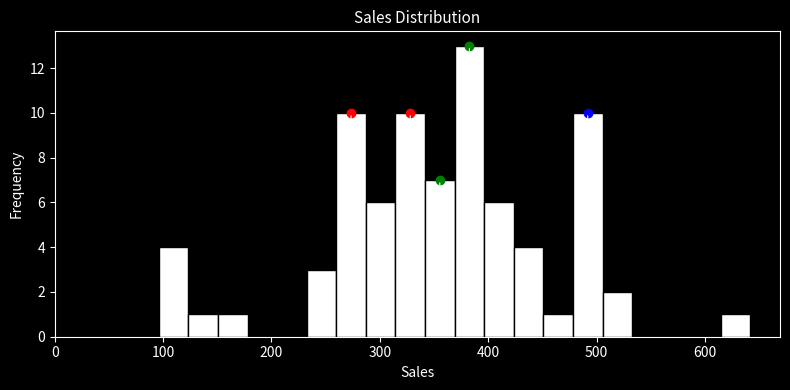

Around what value on the x-axis is the tallest bar? Give the approximate position of its centre, as read against the axis.

380